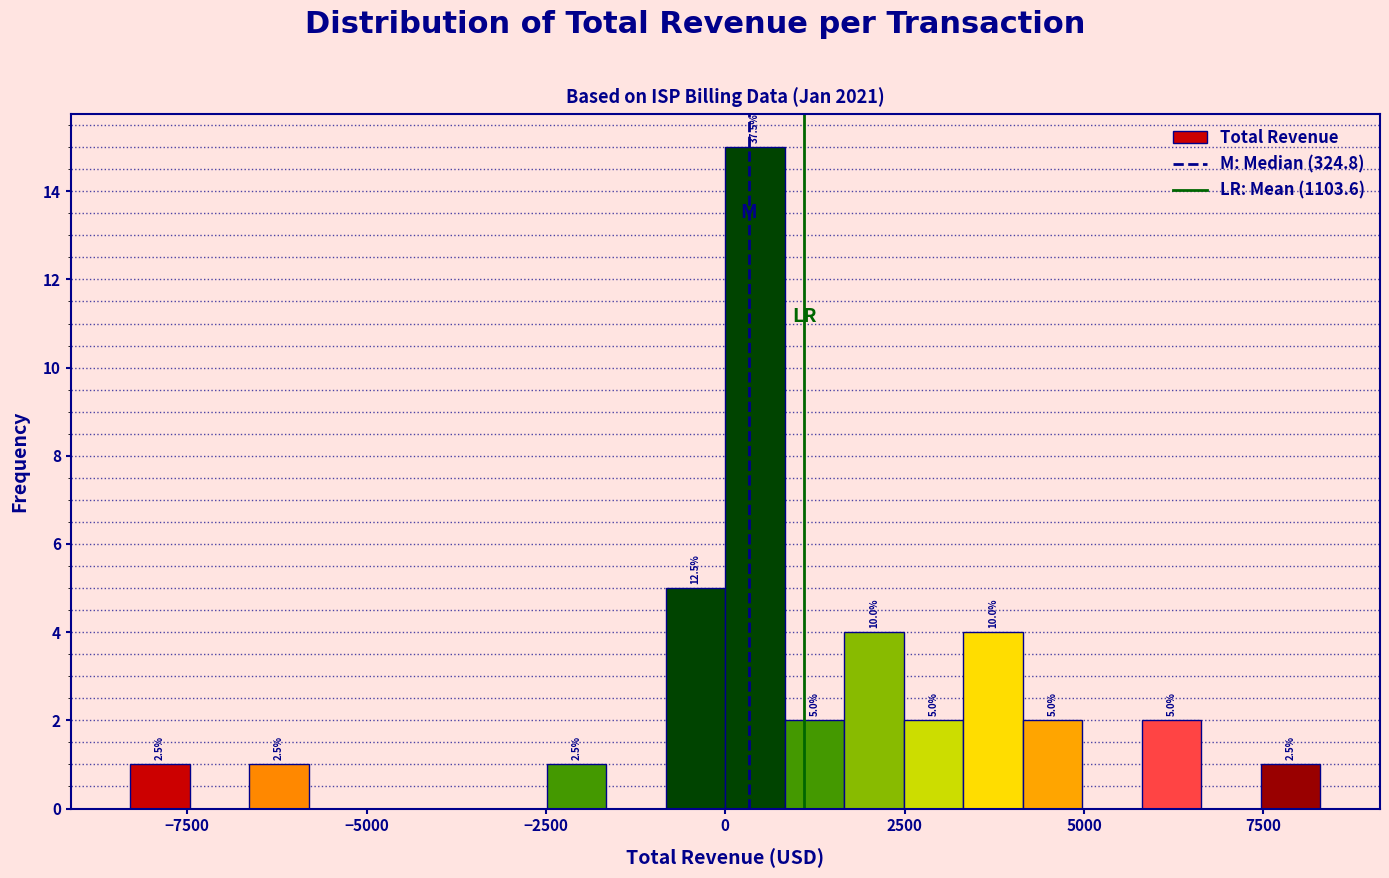

Read against the x-axis, roughly where is the centre of the tallest bar?

500